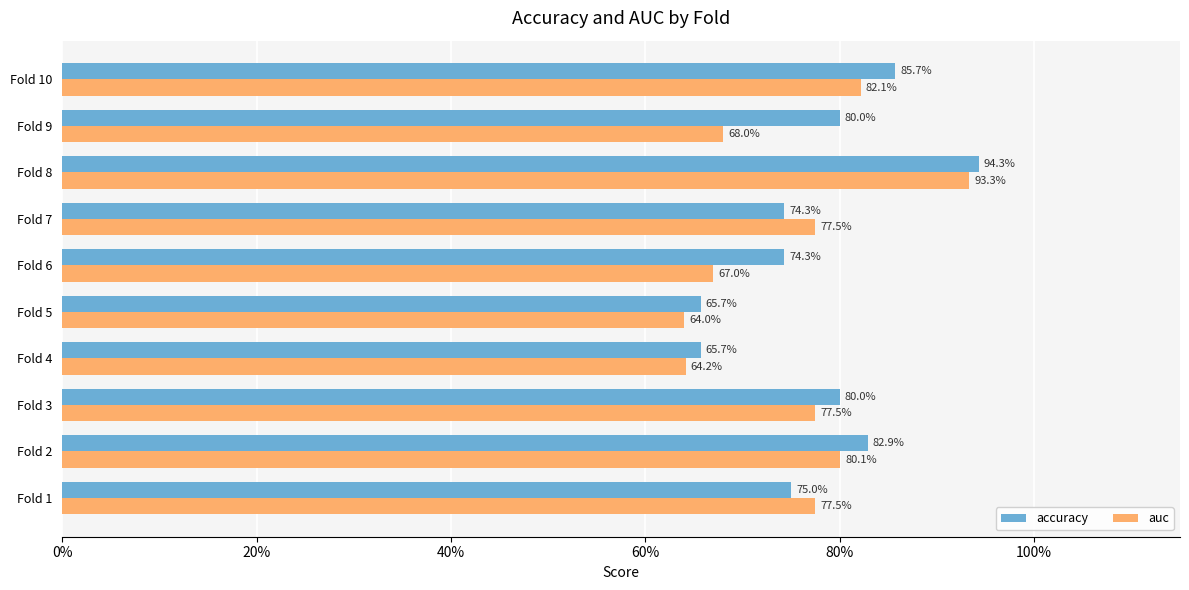

List the series in order of their overall mean, lowest first.

auc, accuracy